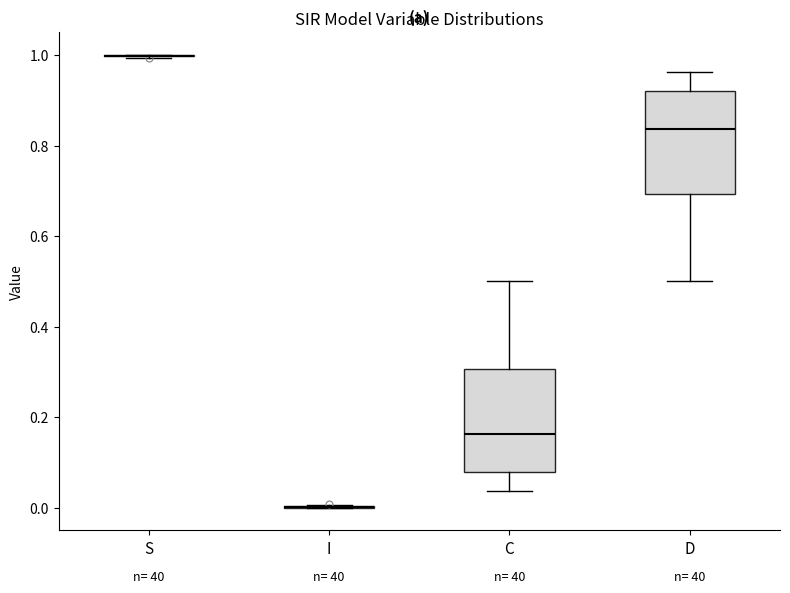

Reading left to right, read every box against the y-axis: the position of its median line, the range the box covers, and the ends of its whiskers. The values are not printed on the chart, so give them approximately, as read against the axis.

S: box collapsed to a line at 1.00, whiskers 1.00 to 1.00
I: box collapsed to a line at 0.00, whiskers 0.00 to 0.00
C: median 0.16, box 0.08 to 0.30, whiskers 0.04 to 0.50
D: median 0.84, box 0.70 to 0.92, whiskers 0.50 to 0.96